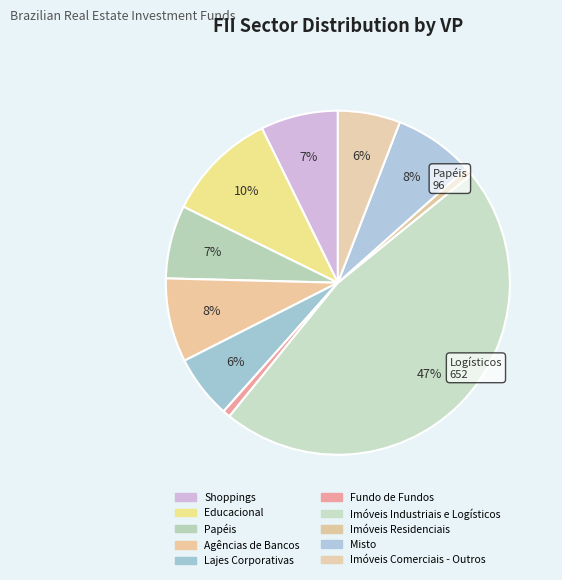

Count the number of slices in the pie.

10